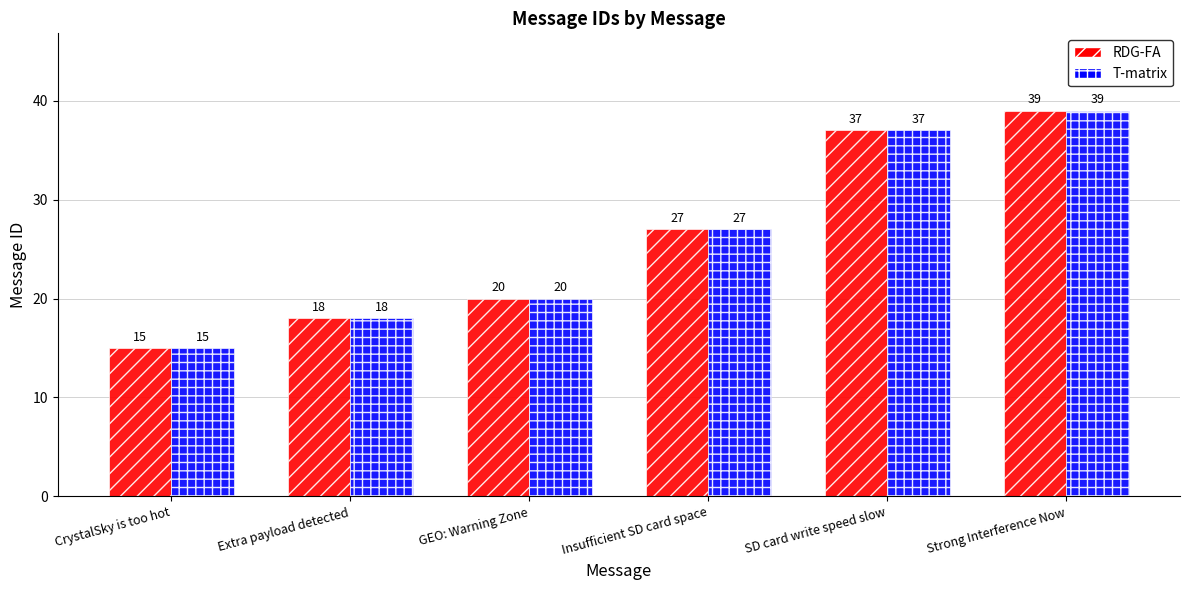

What is the minimum value for RDG-FA?

15